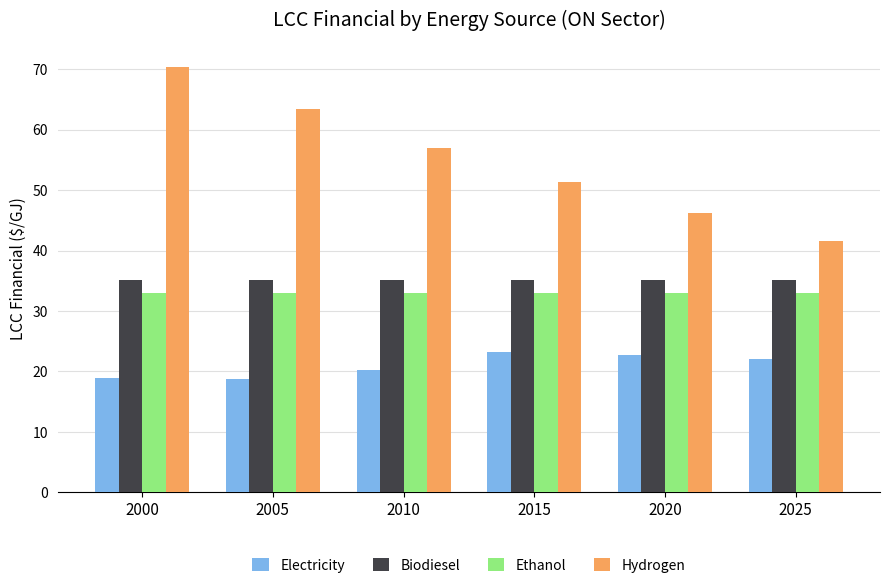

Which category has the highest value across all series?

2000